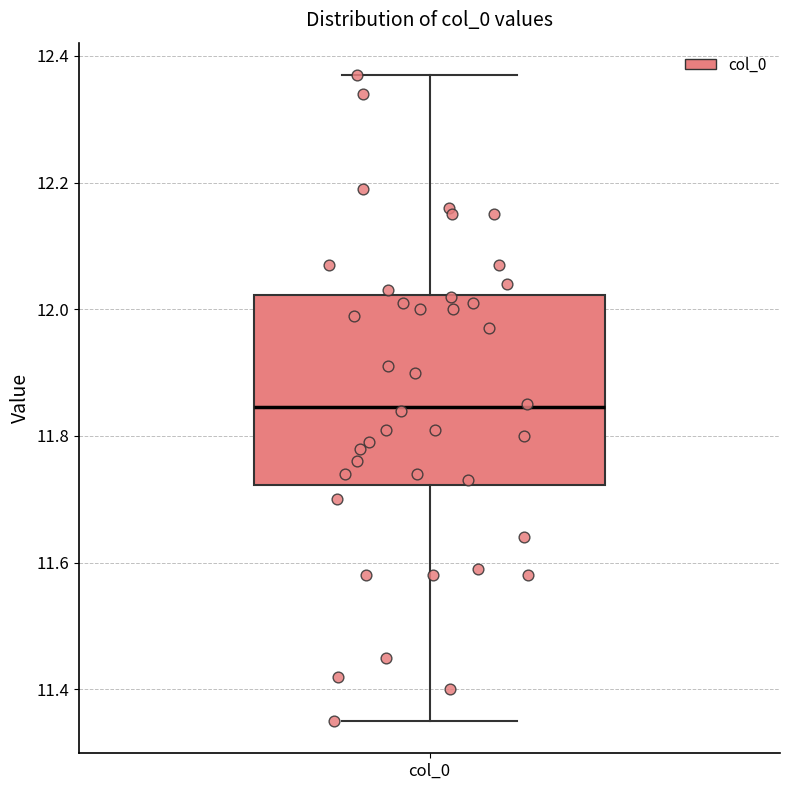

Where does the upper whisker of the box for col_0 end on the y-axis? The values are not printed on the chart, so give them approximately, as read against the axis.

12.38